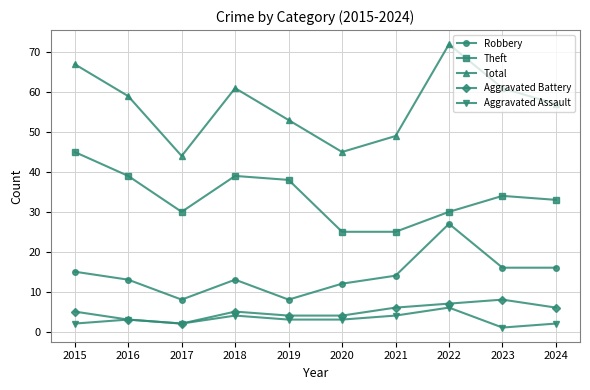

True or false: Robbery and Total cross at least once.

False